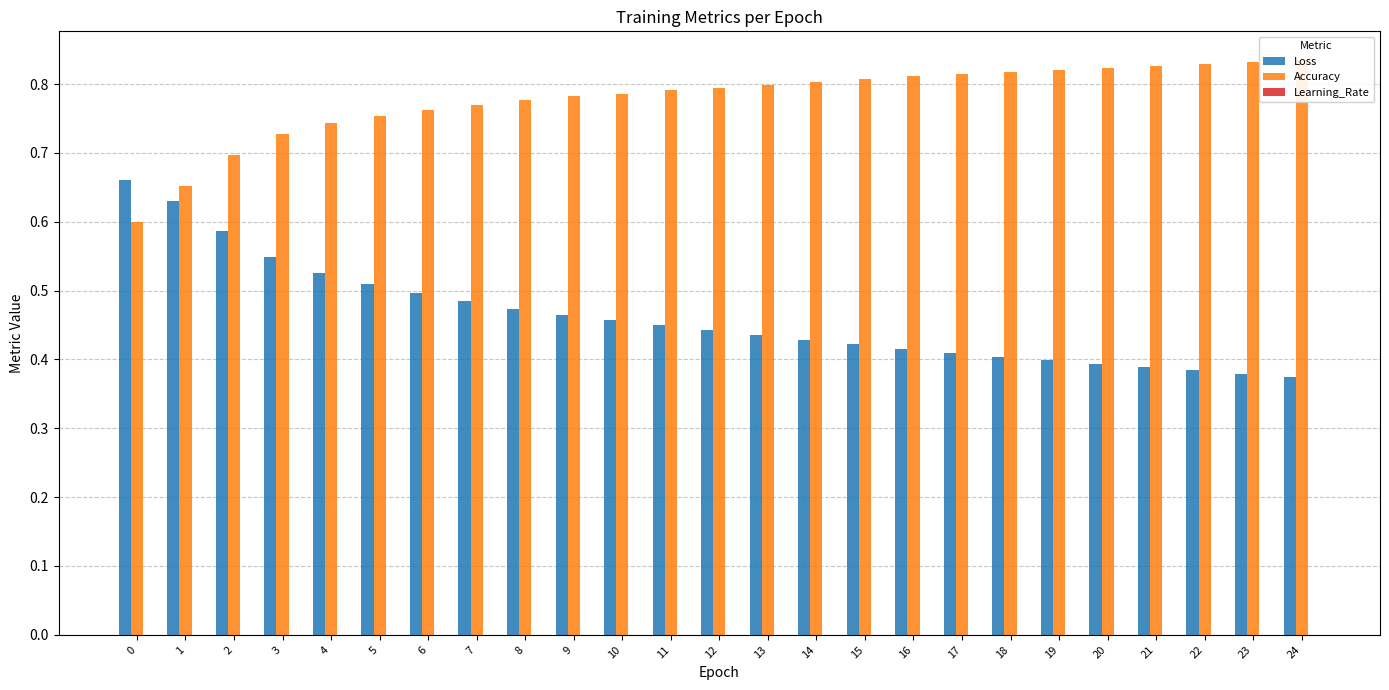

What is the average value of the Accuracy series?

0.8